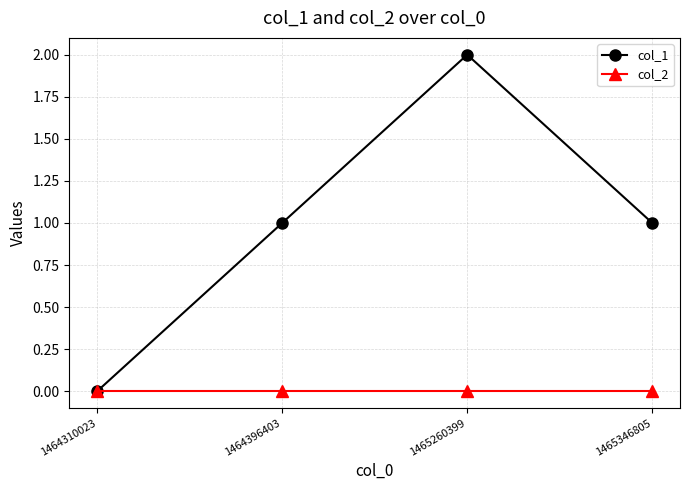

How many lines are shown in the chart?

2